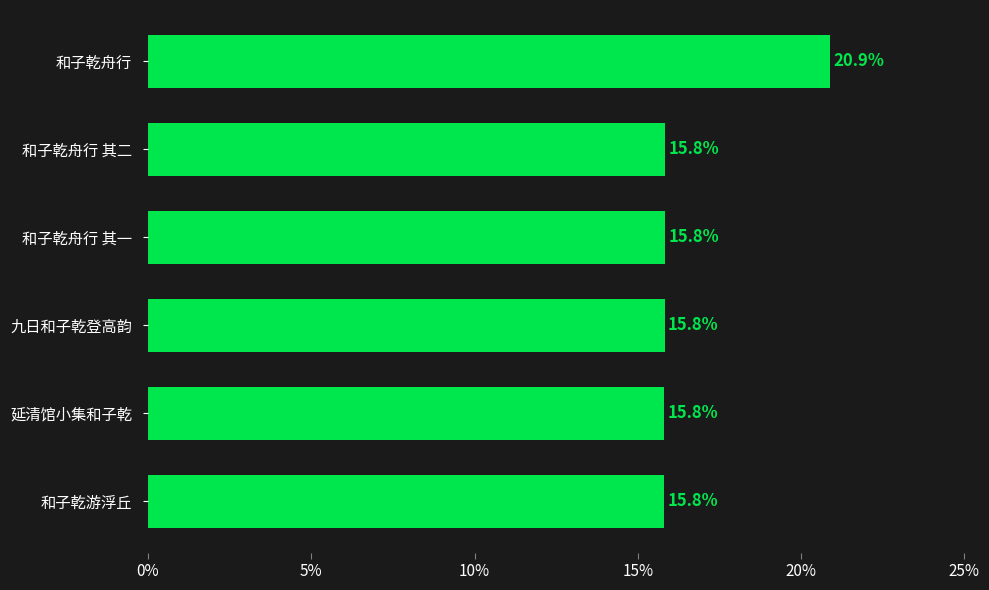

Does the chart contain any negative values?

No